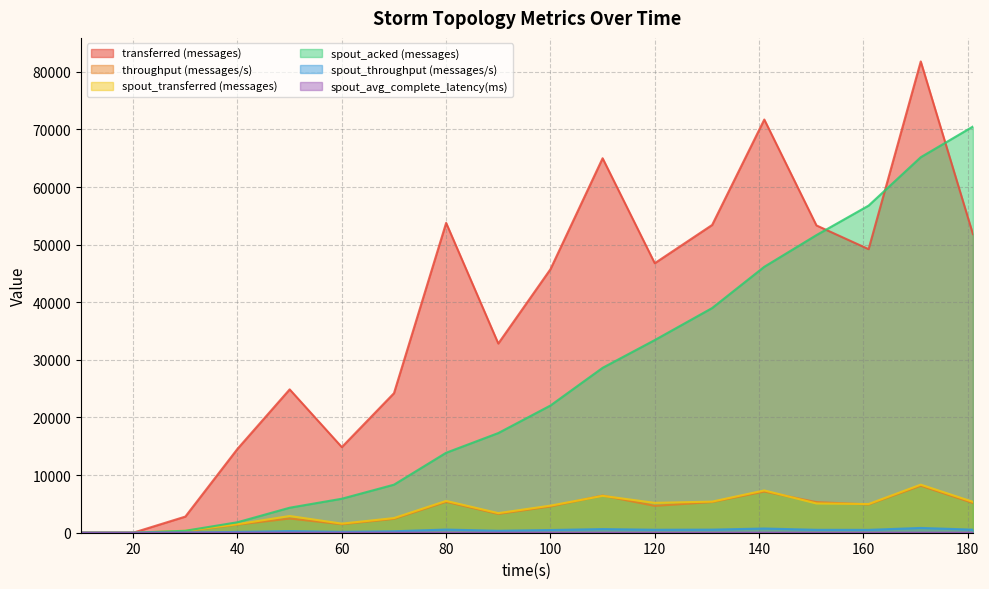

How many categories are shown in the chart?

18